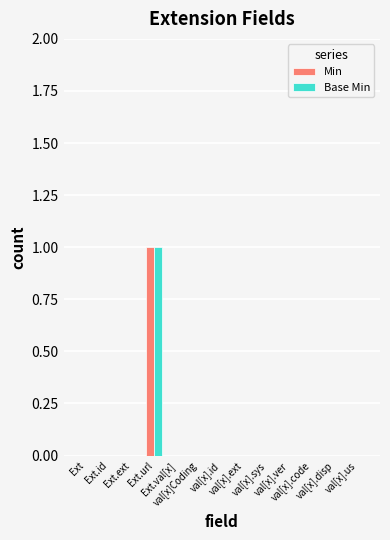

Between Ext and val[x].us, which series saw the biggest shift?

Min